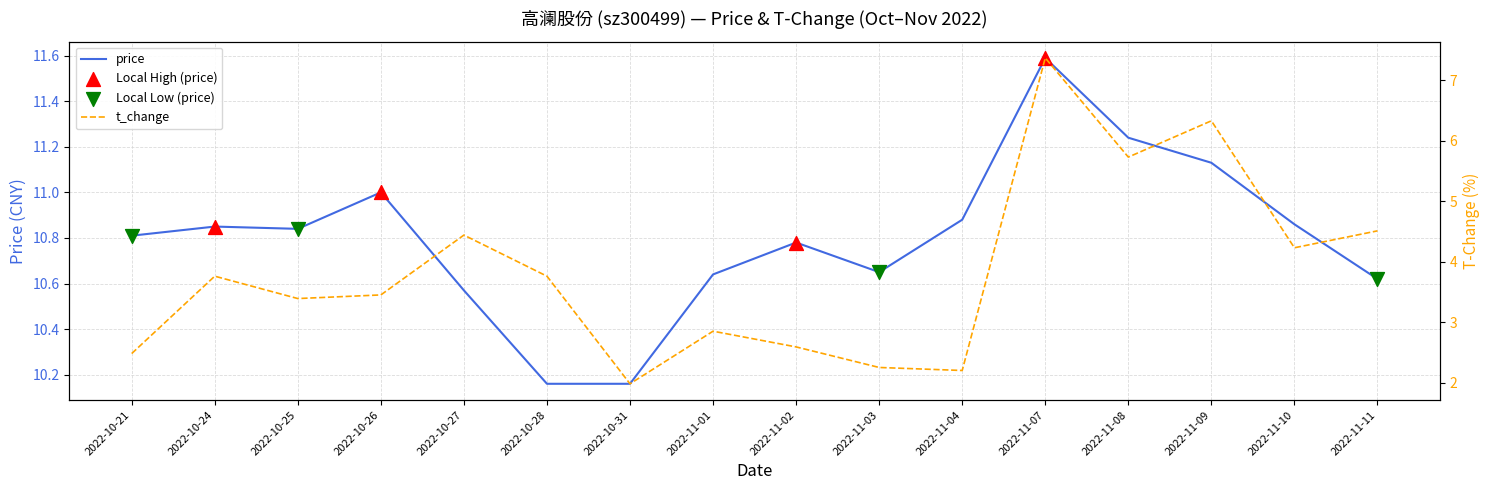

Which series contains the lowest Y value?

t_change